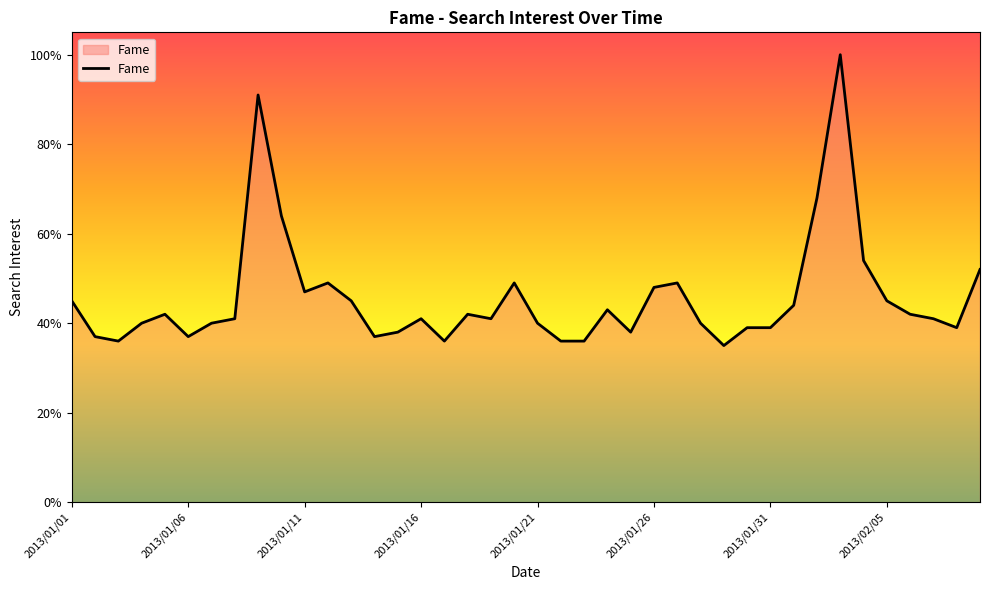

What is the smallest value displayed?

35